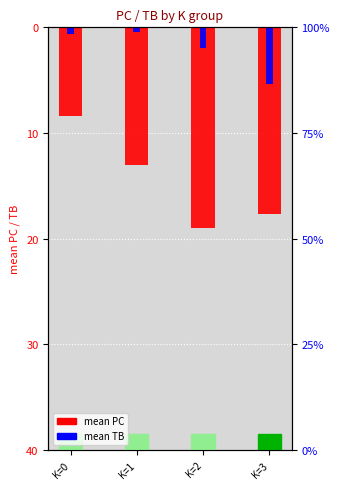

What is the average value of the PC (neg) series?

-14.5